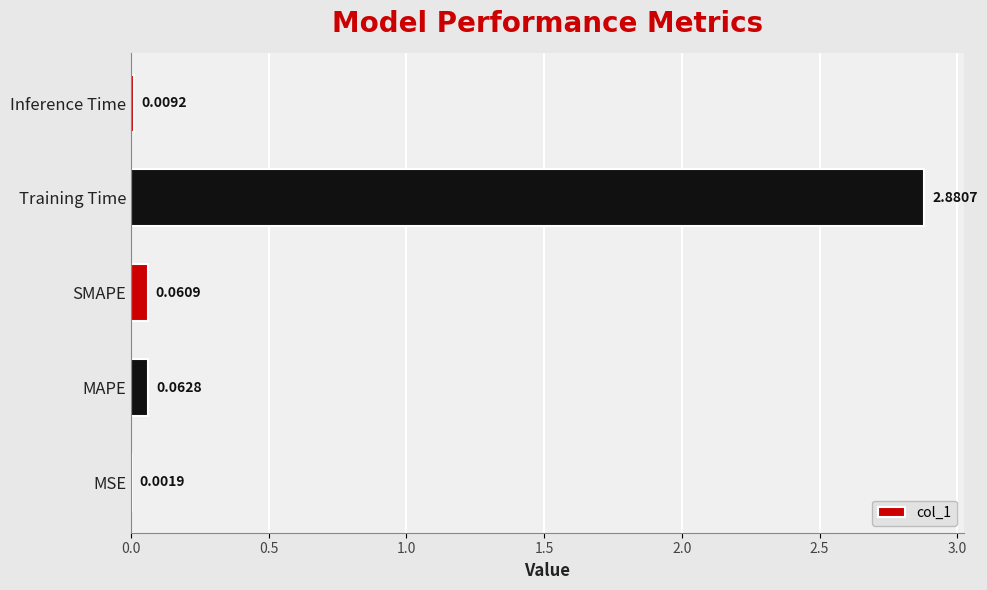

Which has a higher value, Inference Time or Training Time?

Training Time